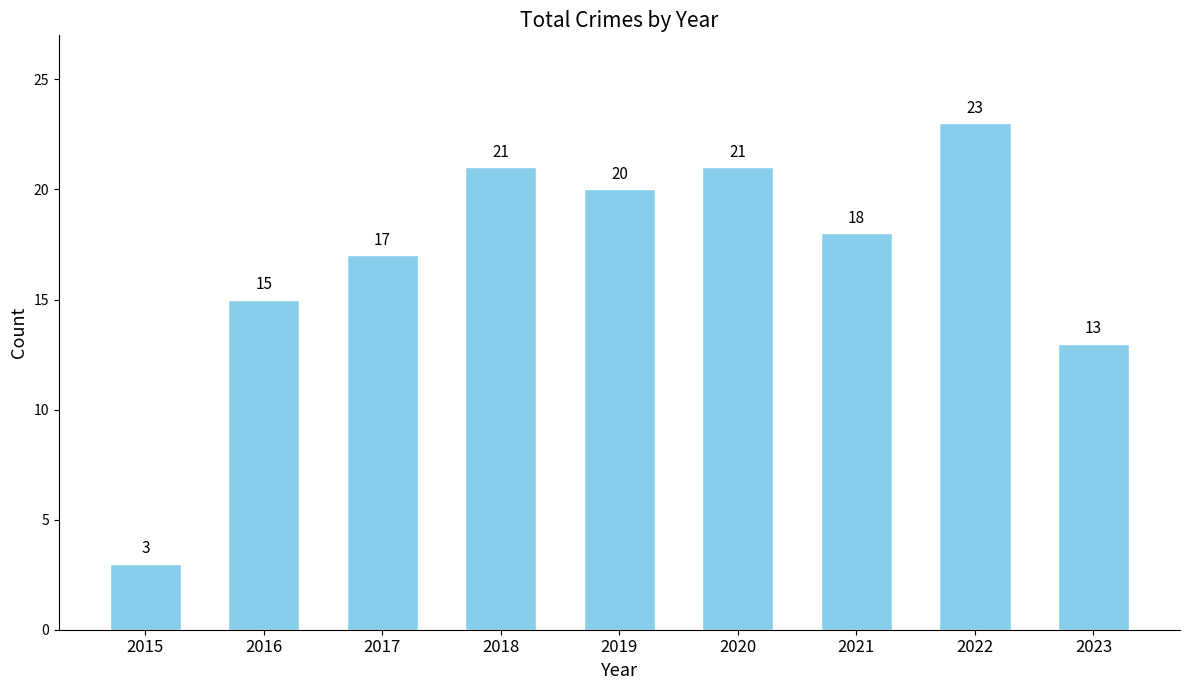

Which label corresponds to the smallest value in the chart?

2015